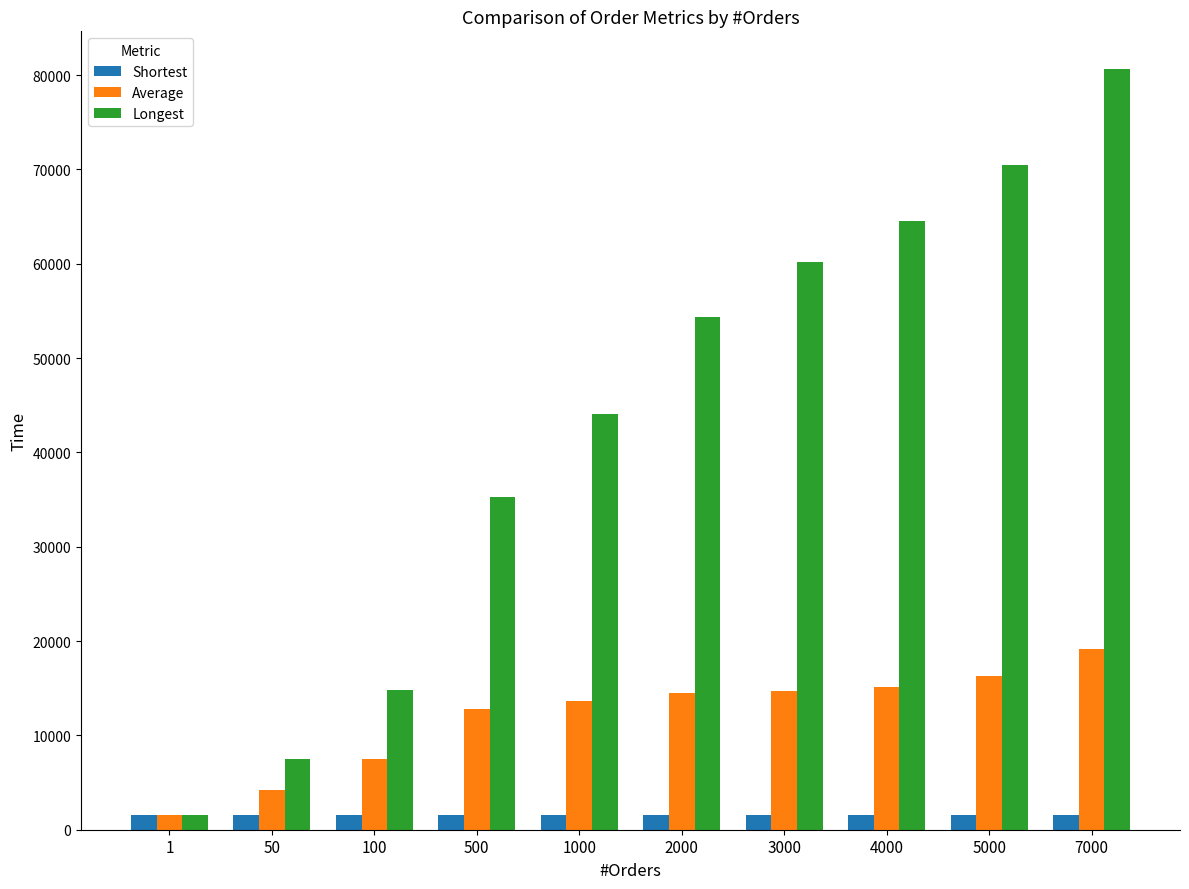

At 4000, list the series in order from smallest to largest.

Shortest, Average, Longest